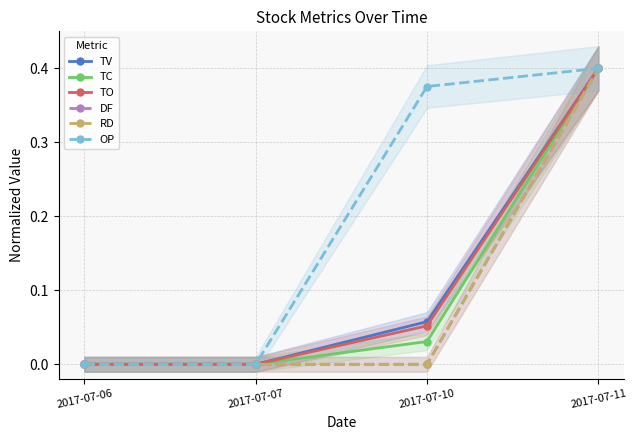

True or false: OP has more than 1 interior local peaks.

False